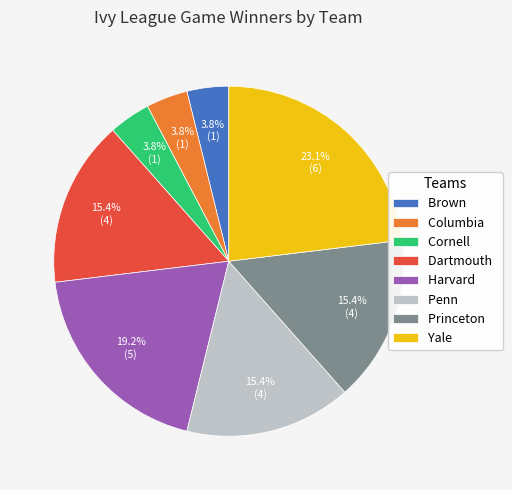

True or false: Brown accounts for 15% of the total.

False